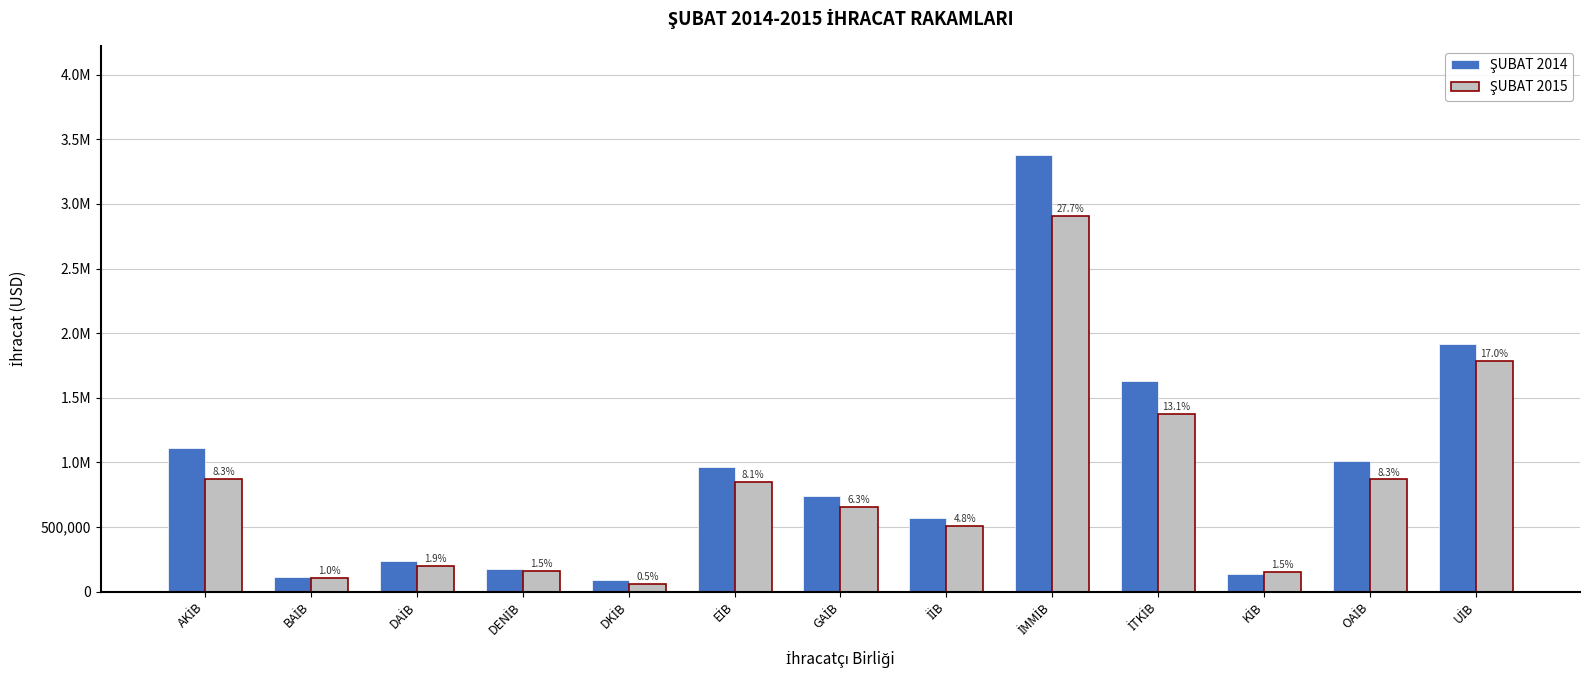

Does the chart contain any negative values?

No